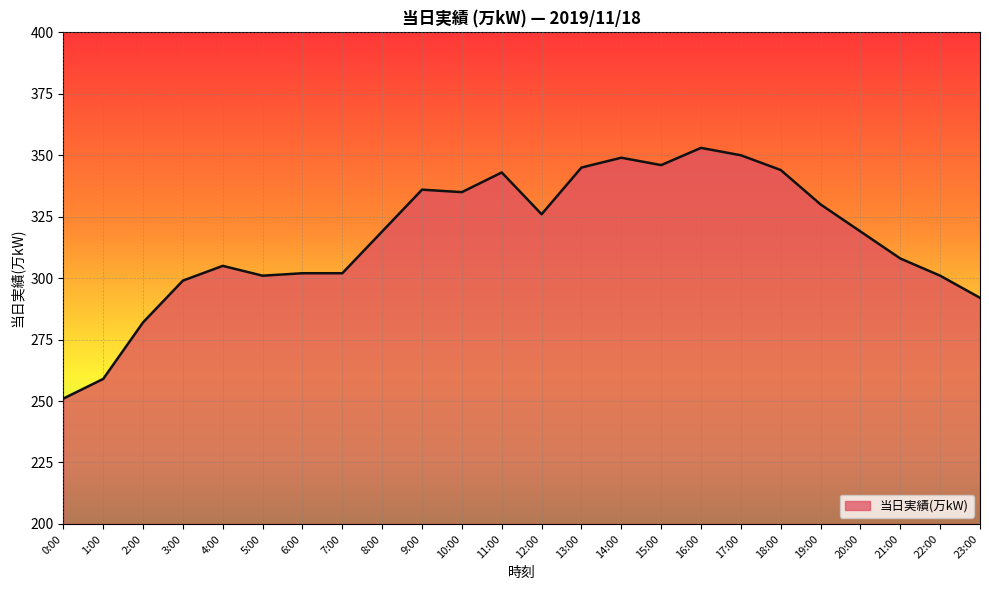

How many series are shown in this chart?

1